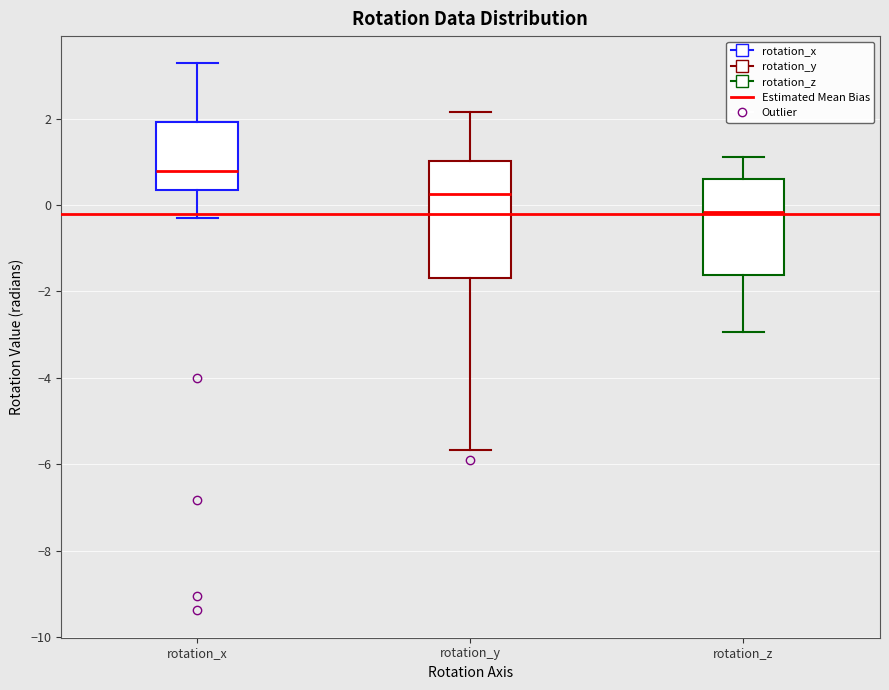

Reading left to right, transcribe this box plot: for each box, give where its median line is, the range the box spans, and where its two whiskers end, as read against the y-axis. The values are not printed on the chart, so give them approximately, as read against the axis.

rotation_x: median 0.8, box 0.4 to 2.0, whiskers -0.2 to 3.2
rotation_y: median 0.2, box -1.6 to 1.0, whiskers -5.6 to 2.2
rotation_z: median -0.2, box -1.6 to 0.6, whiskers -3.0 to 1.2